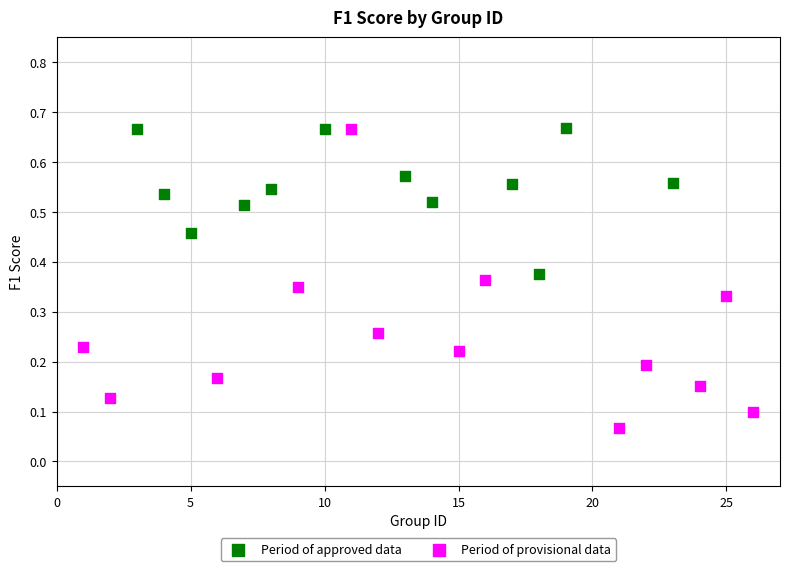

Which series contains the lowest Y value?

Period of provisional data